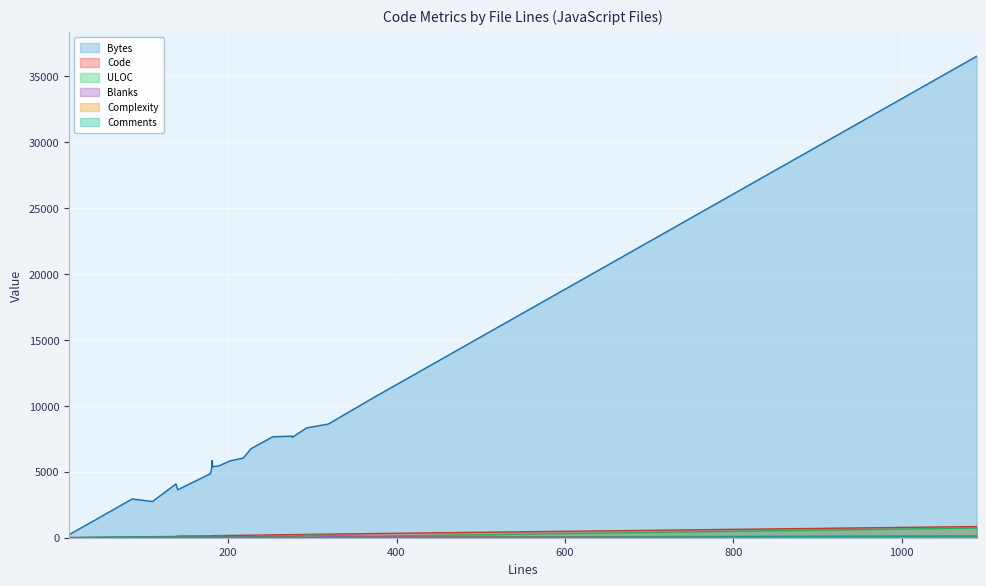

Which series has the largest range (max minus min)?

Bytes